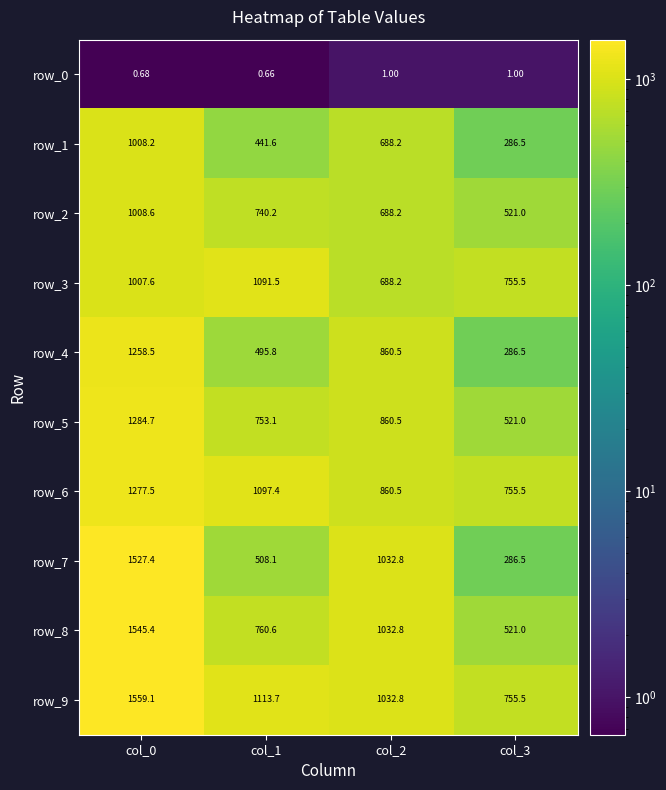

True or false: row_2 has a value of 1008.6 at col_0.

True